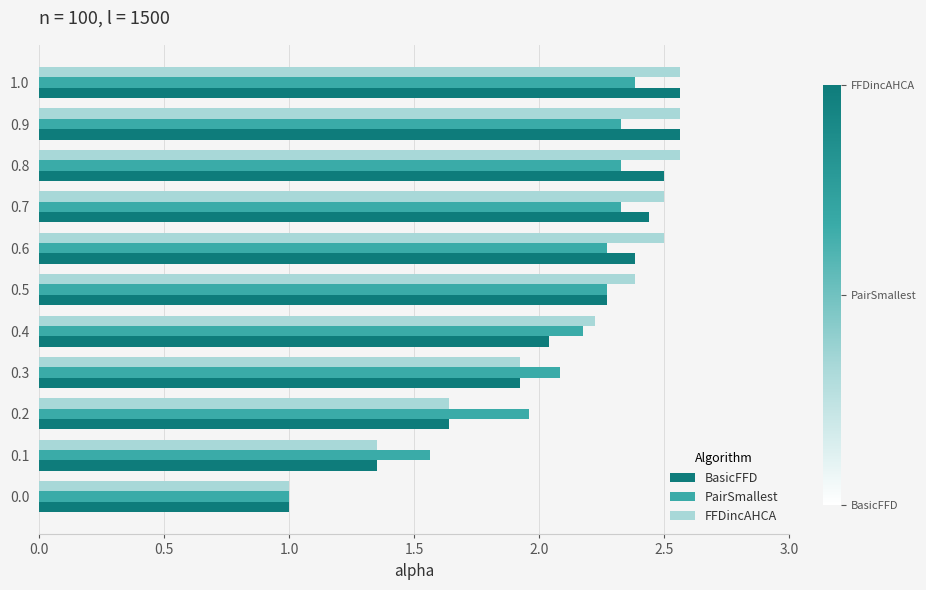

What are all the series names shown in the legend?

BasicFFD, PairSmallest, FFDincAHCA